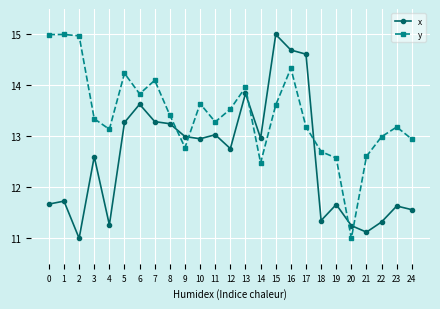

How many interior local peaks does the y series have?

7